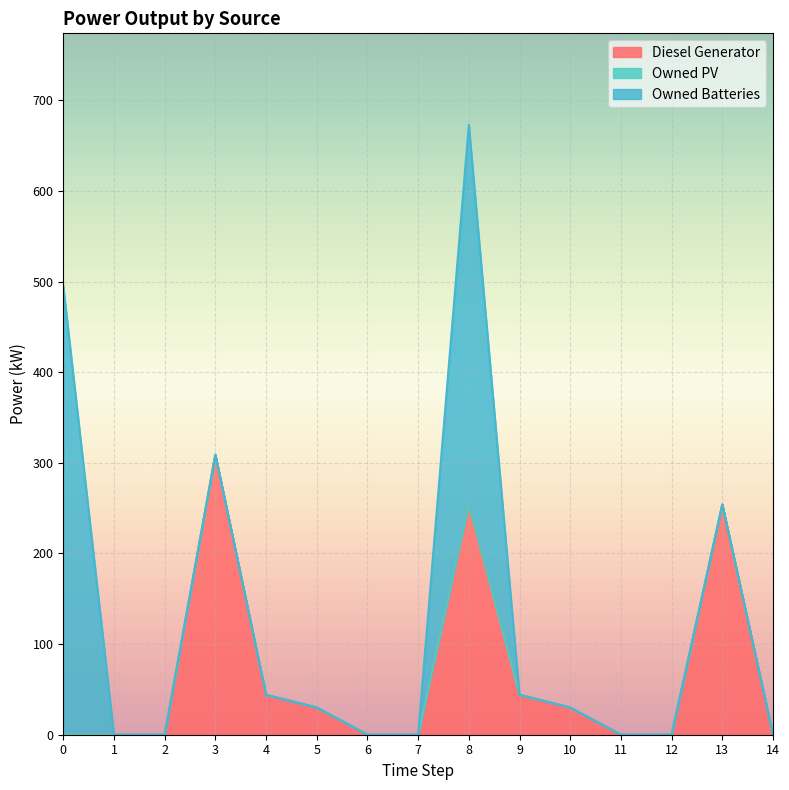

True or false: Owned PV has more than 0 points higher than both neighbors.

False